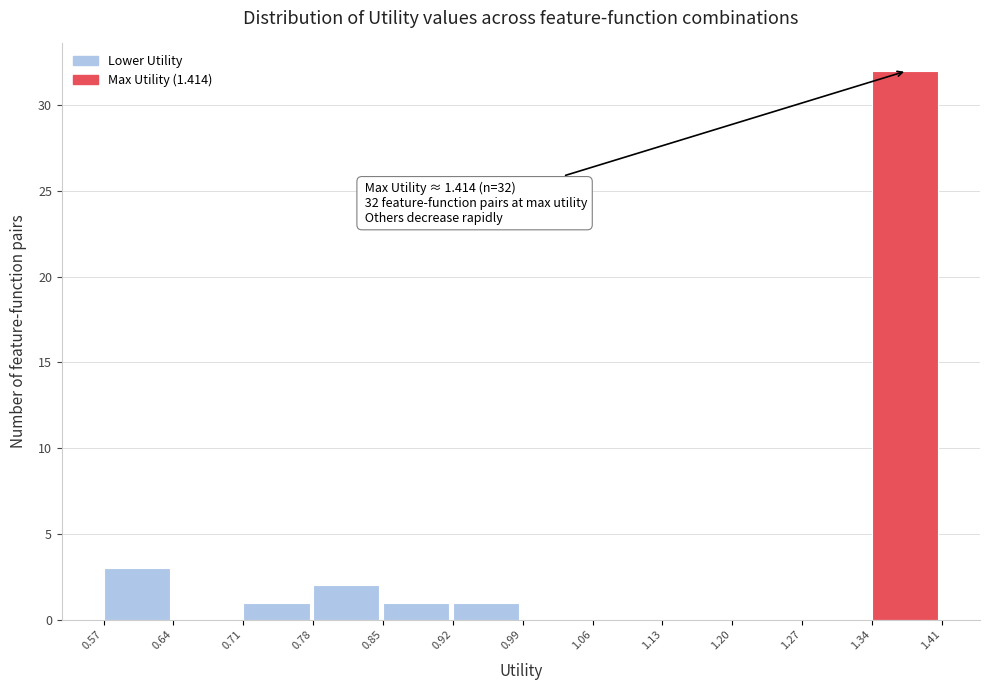

Over which range of the x-axis is the bar tallest?

1.34 to 1.41